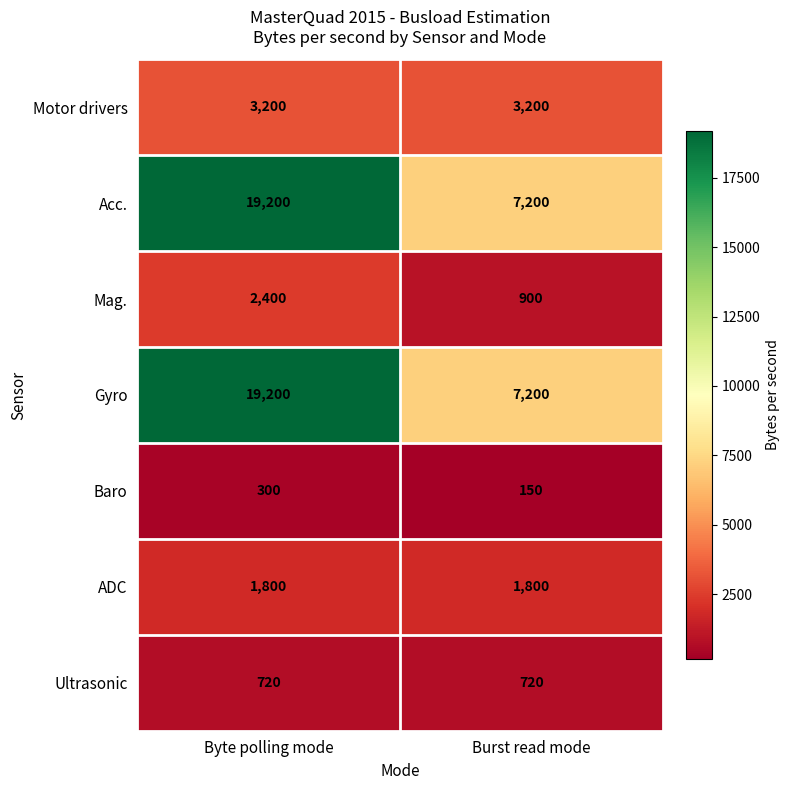

What is the sum of all Mag. values?

3300